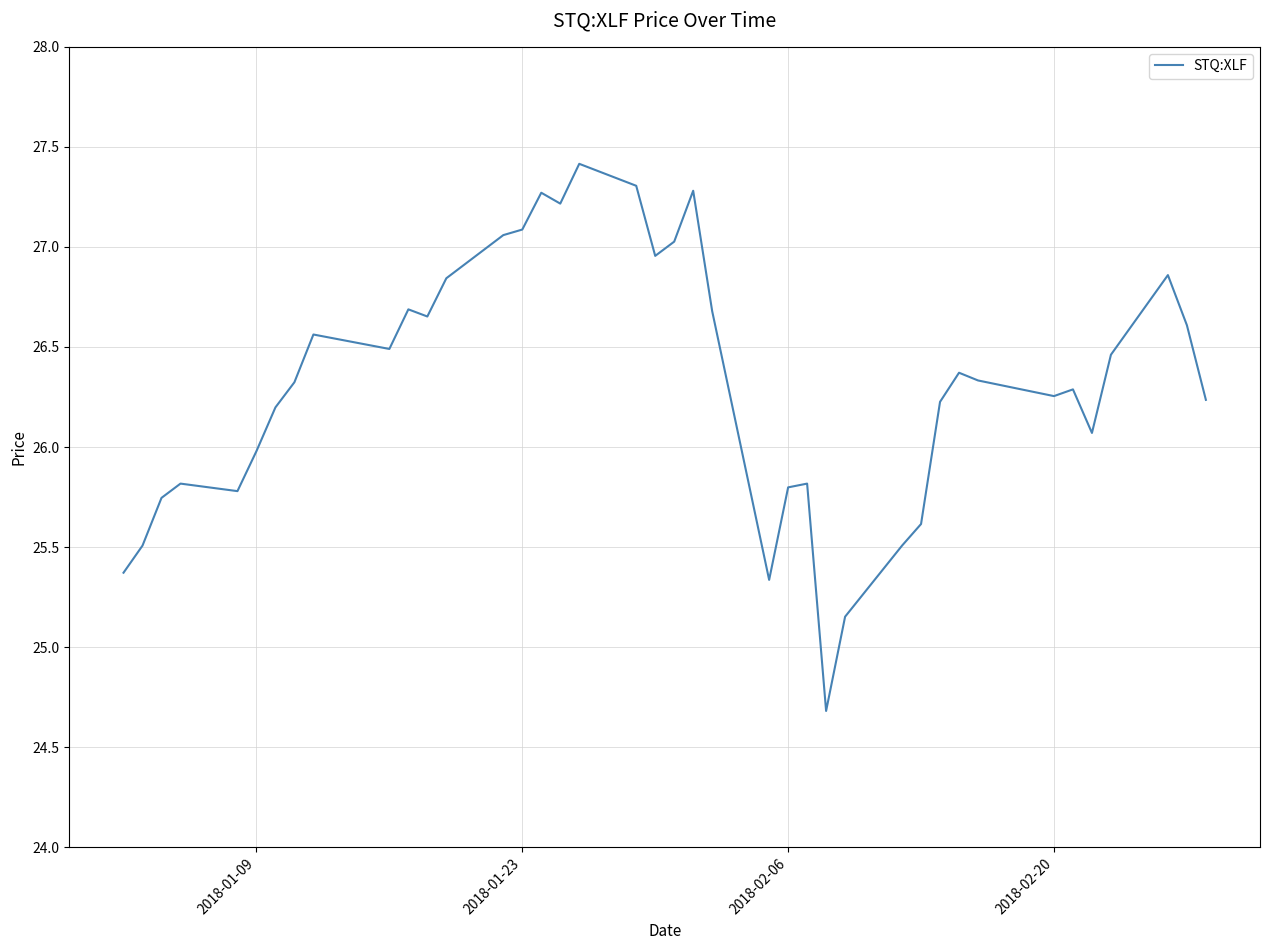

What is the difference between the maximum and minimum values?

2.7